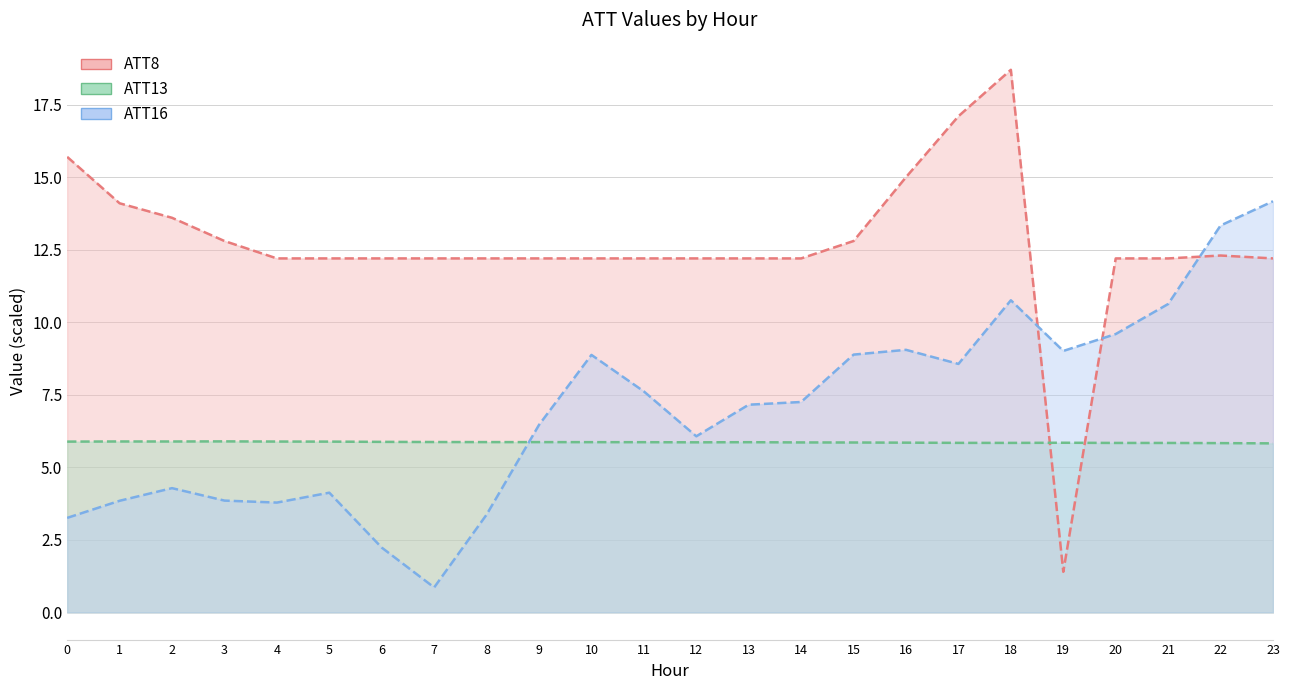

How many ATT13 values are between 5 and 6?

24